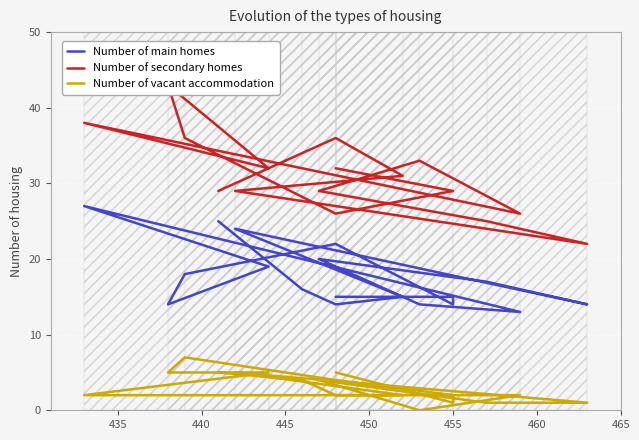

The value of Number of secondary homes at 460 is 39. True or false?

False